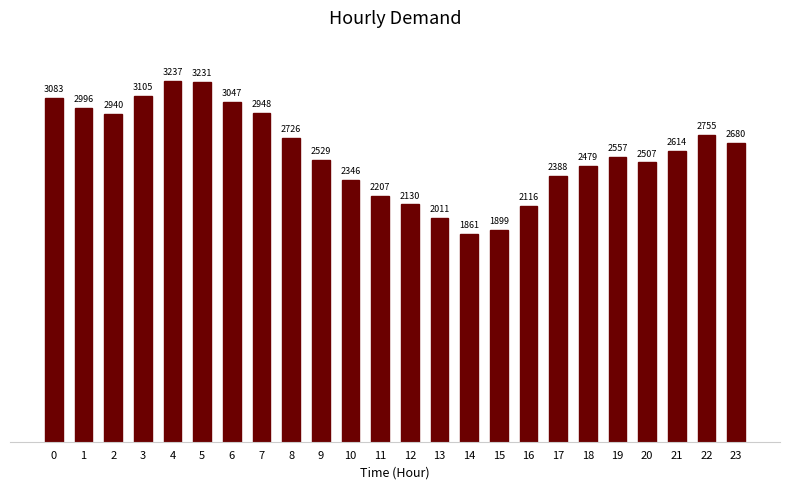

Reading right to left, what are all the values shown in this chart?

2680	2755	2614	2507	2557	2479	2388	2116	1899	1861	2011	2130	2207	2346	2529	2726	2948	3047	3231	3237	3105	2940	2996	3083